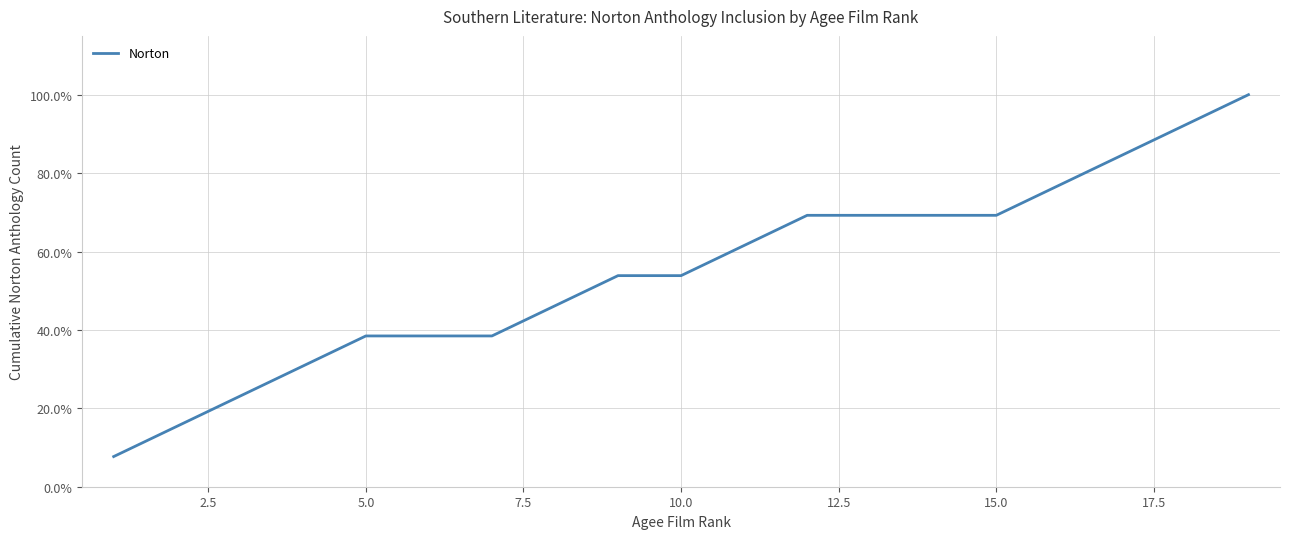

Does the chart have visible grid lines?

Yes